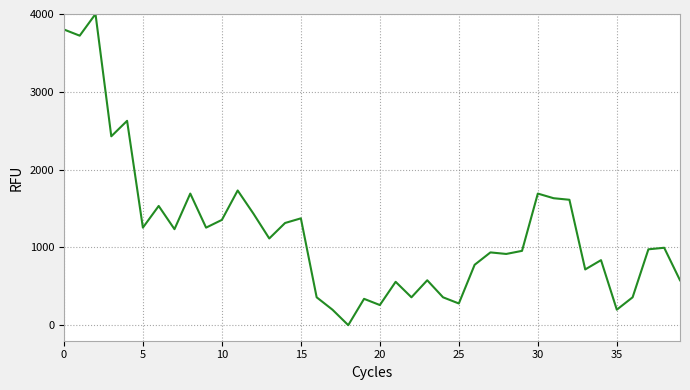

What is the greatest value displayed?

4000.0